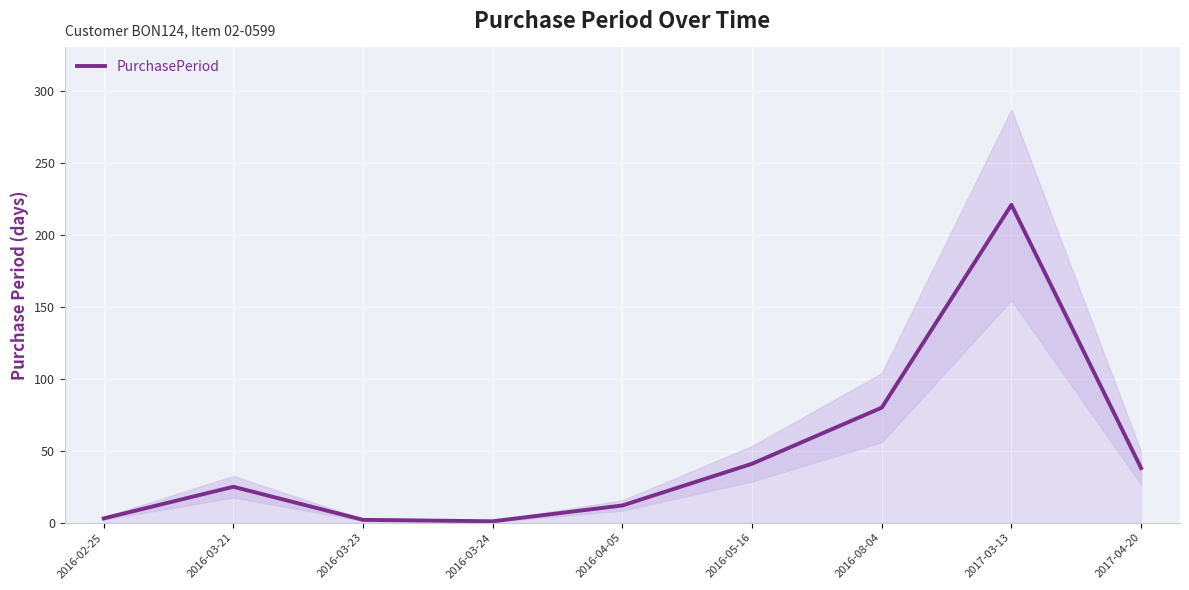

Reading left to right, what are all the values shown in this chart?

3	25	2	1	12	41	80	221	38